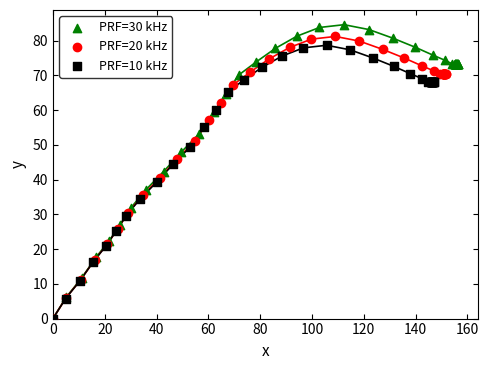

Which series has the widest spread of Y values?

PRF=30 kHz